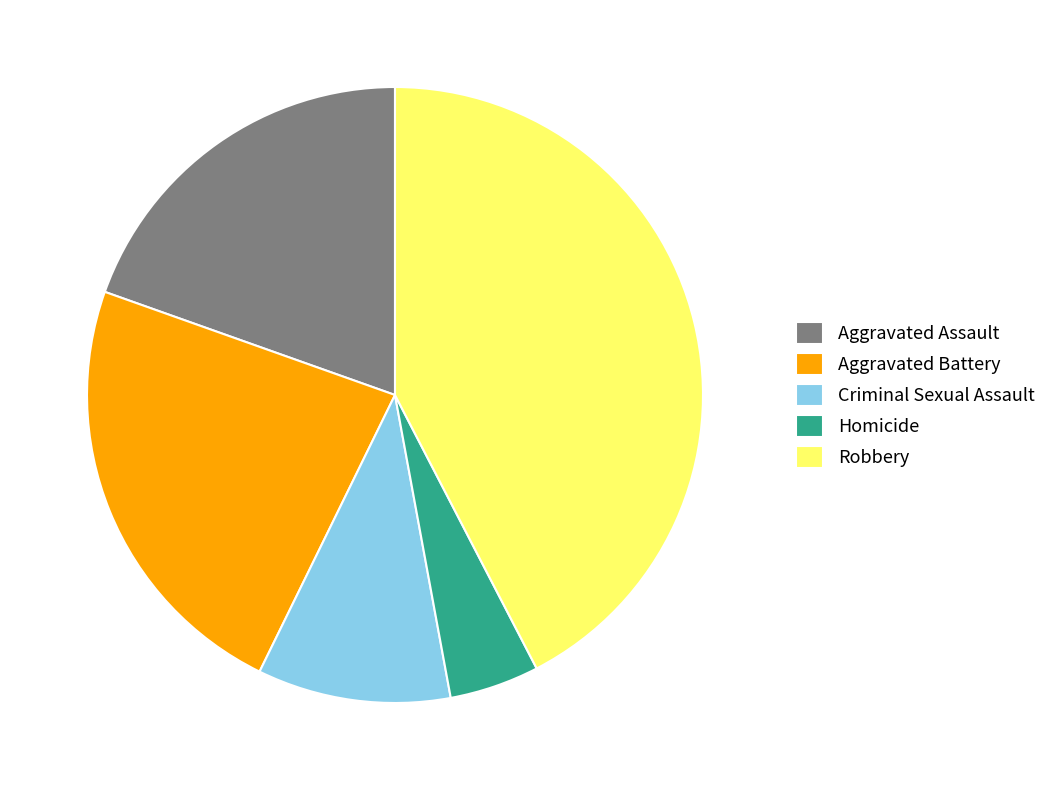

Count the number of slices in the pie.

5